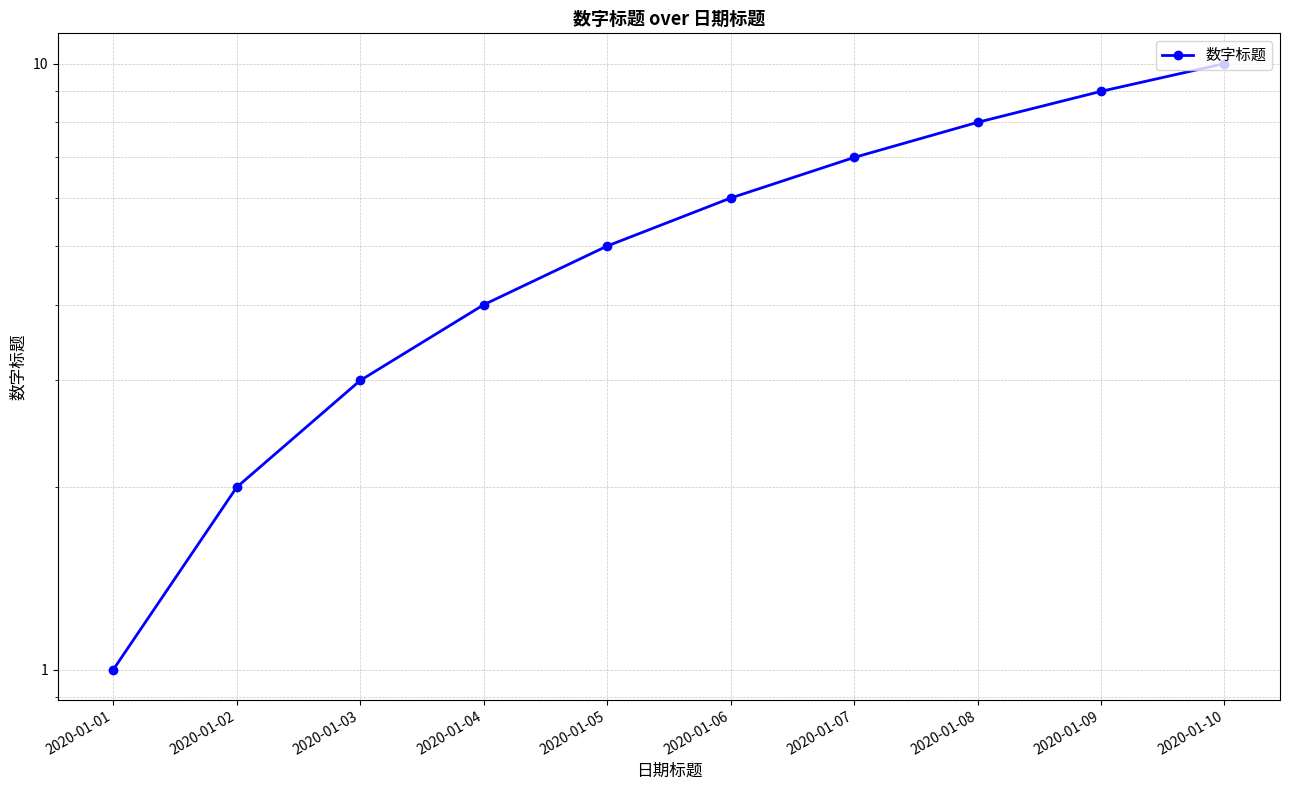

List the labels in order of value, largest first.

2020-01-10, 2020-01-09, 2020-01-08, 2020-01-07, 2020-01-06, 2020-01-05, 2020-01-04, 2020-01-03, 2020-01-02, 2020-01-01